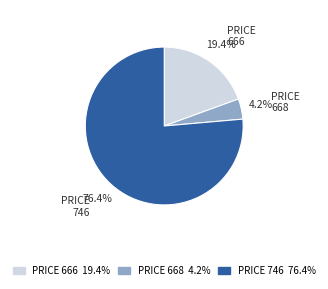

What percentage is the 666 slice, to the nearest percent?

19%